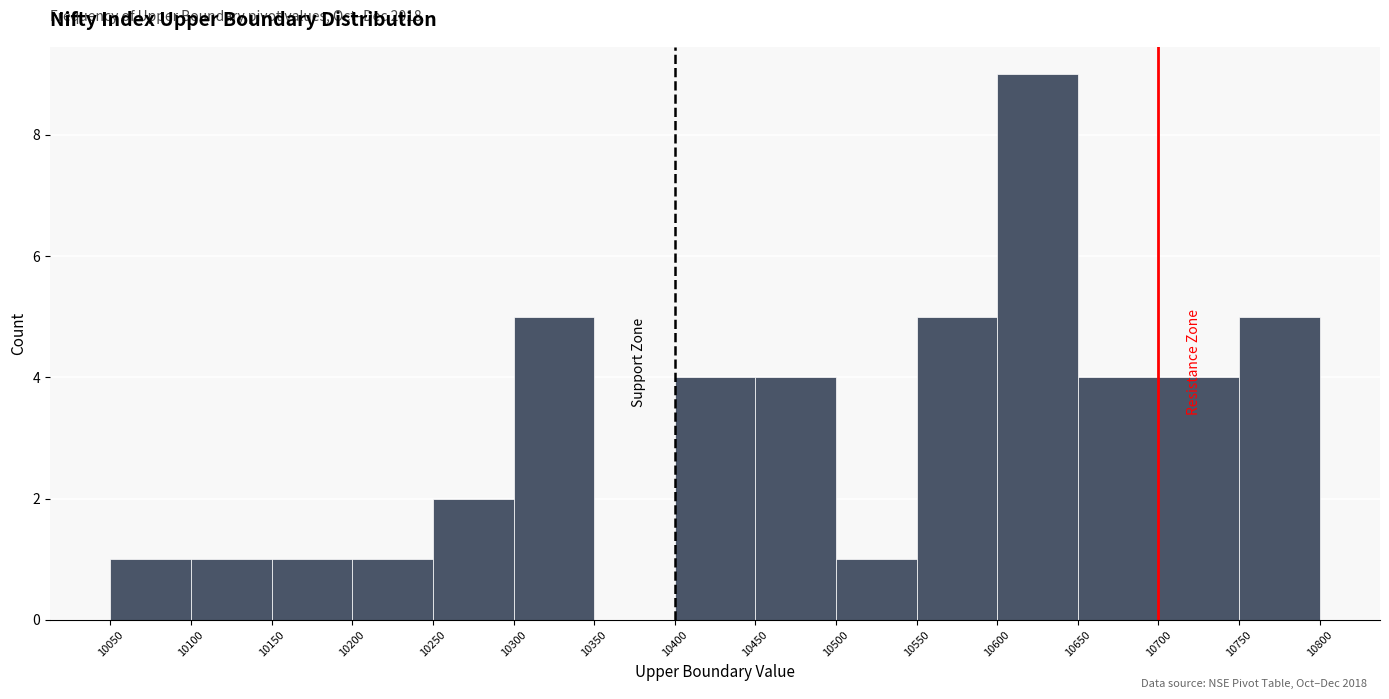

Over which range of the x-axis is the bar tallest?

10600 to 10650